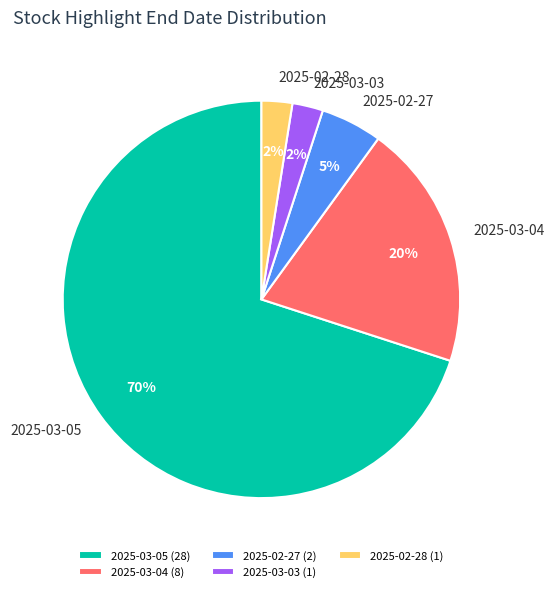

To the nearest percent, what is the combined percentage of 2025-02-27 and 2025-03-04?

25%